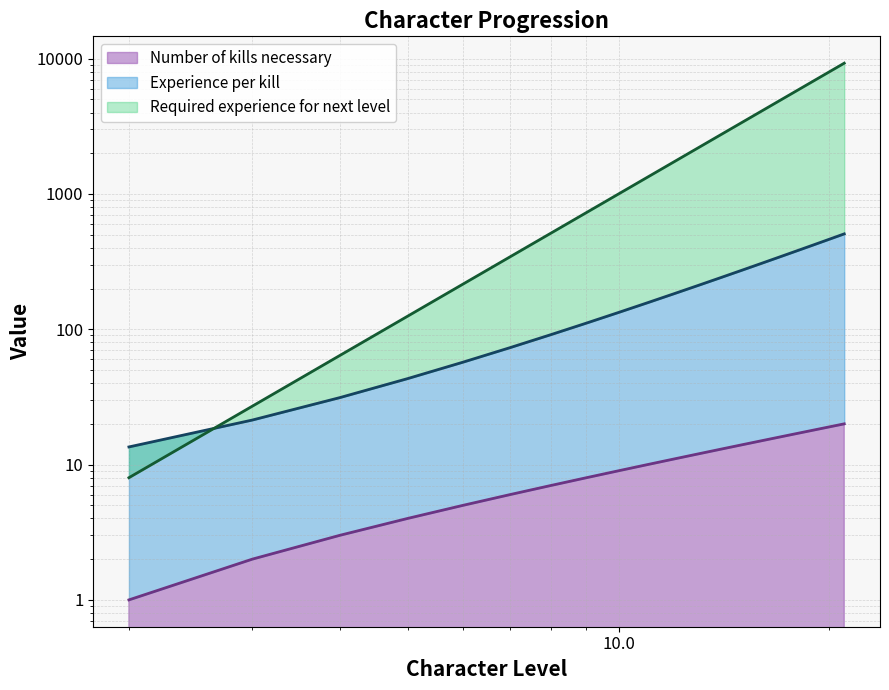

How many data points in Number of kills necessary are above 11?

9